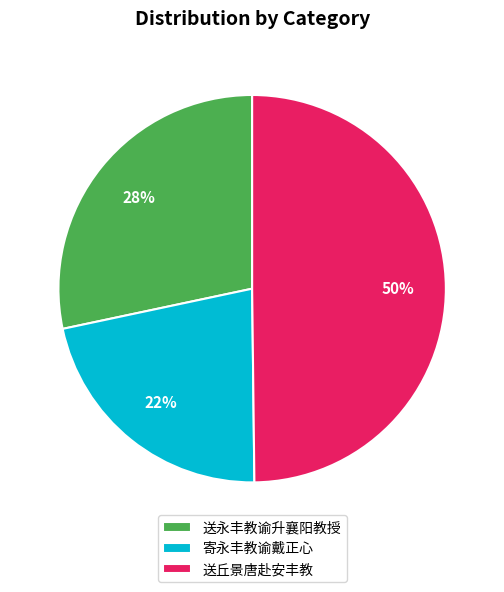

Is it true that 送永丰教谕升襄阳教授 is 22% of the pie?

False